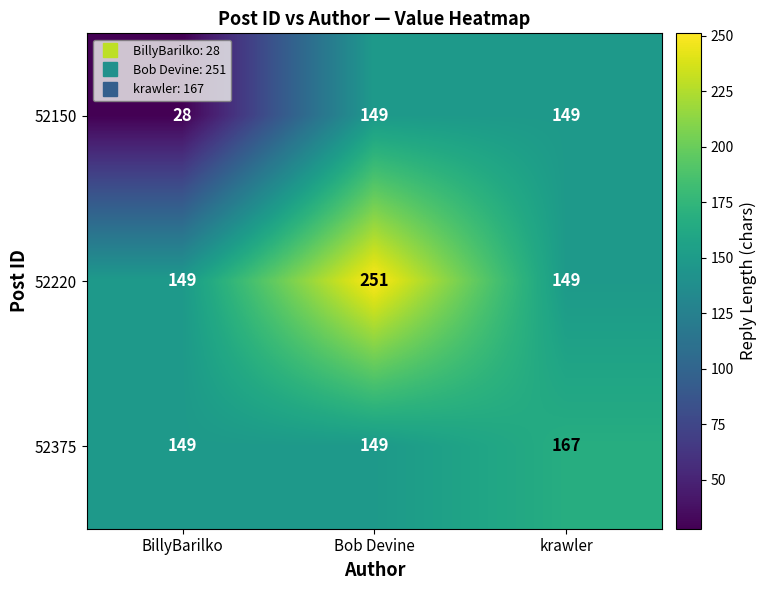

What is the total value across all series at Bob Devine?

549